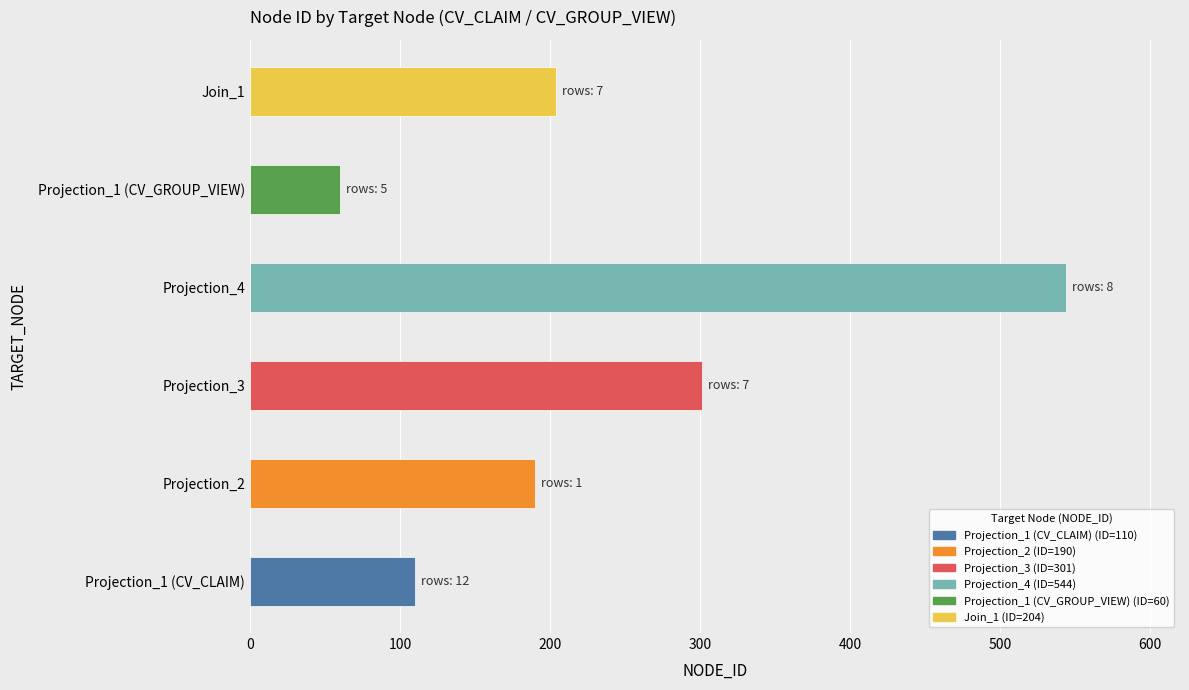

List the labels in order of value, smallest first.

Projection_1 (CV_GROUP_VIEW), Projection_1 (CV_CLAIM), Projection_2, Join_1, Projection_3, Projection_4